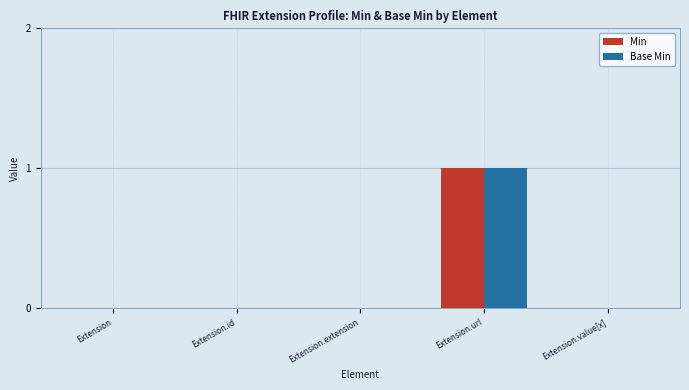

At which category is the sum across all series the highest?

Extension.url